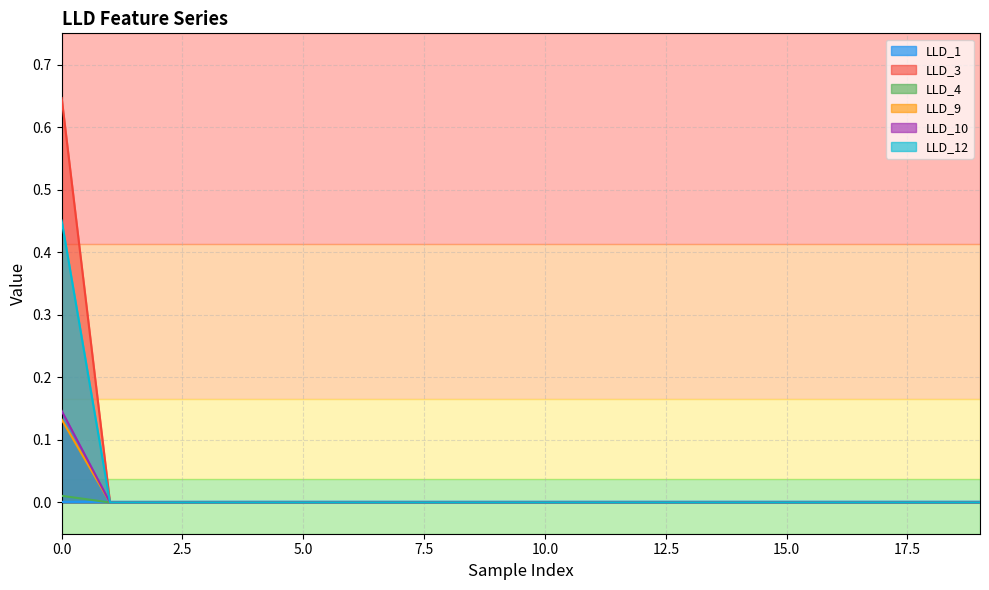

Where is the first local minimum for LLD_1?

8